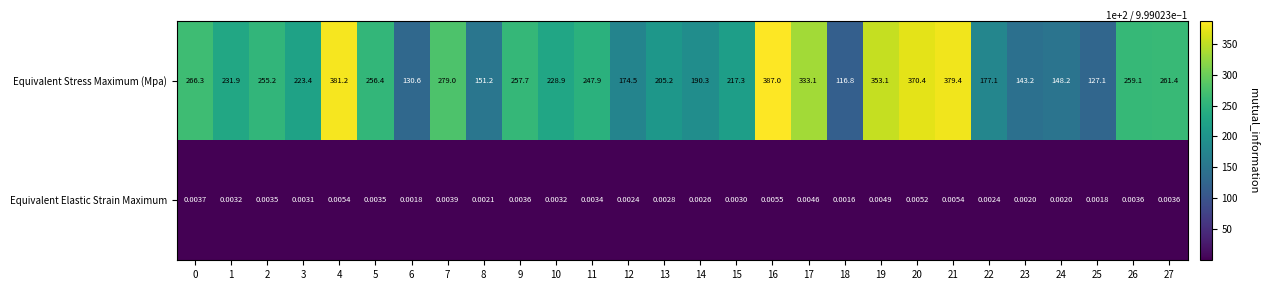

Which series has the largest range (max minus min)?

Equivalent Stress Maximum (Mpa)